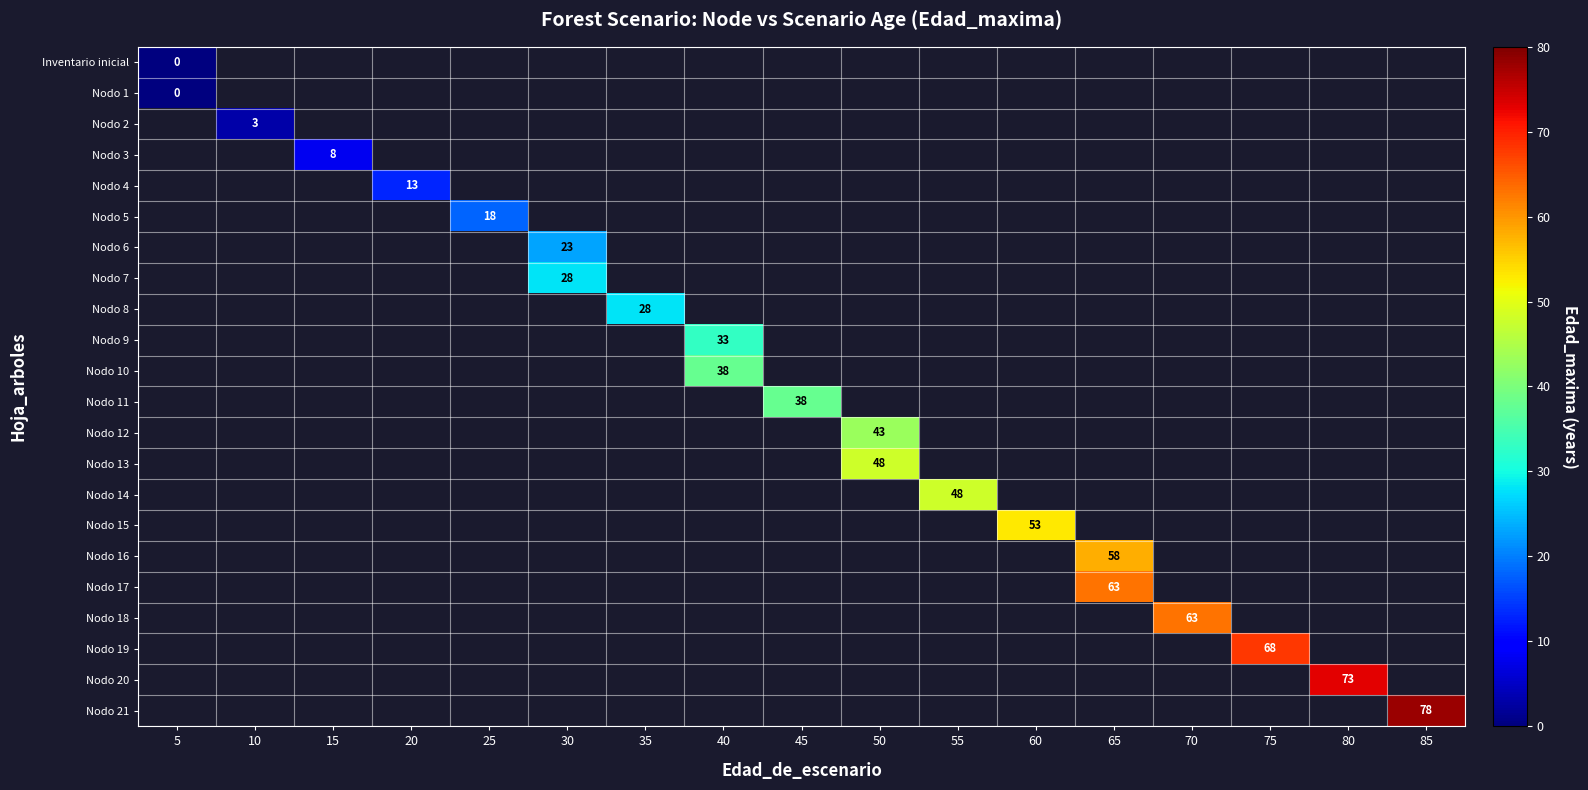

True or false: Nodo 13 has a value of 27 at 50.

False